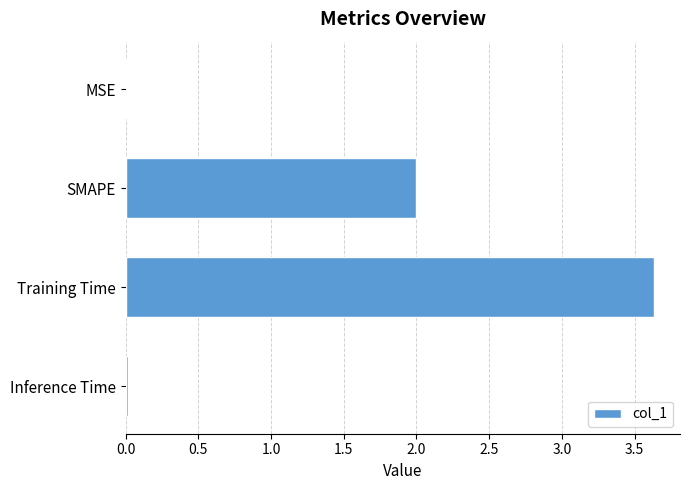

True or false: the data shows 1.7 at Training Time.

False